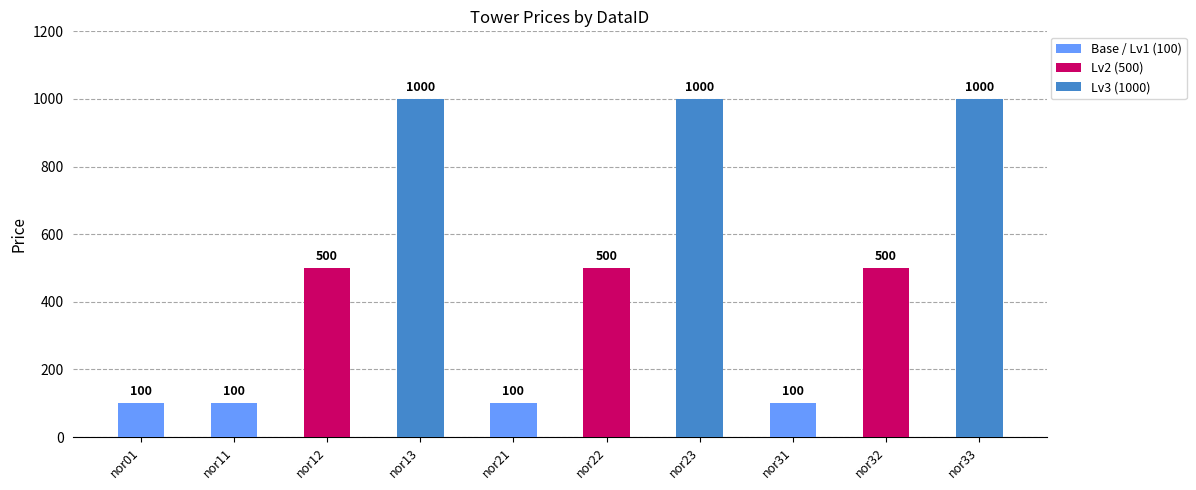

What is the value of the 10th bar from the left?

1000